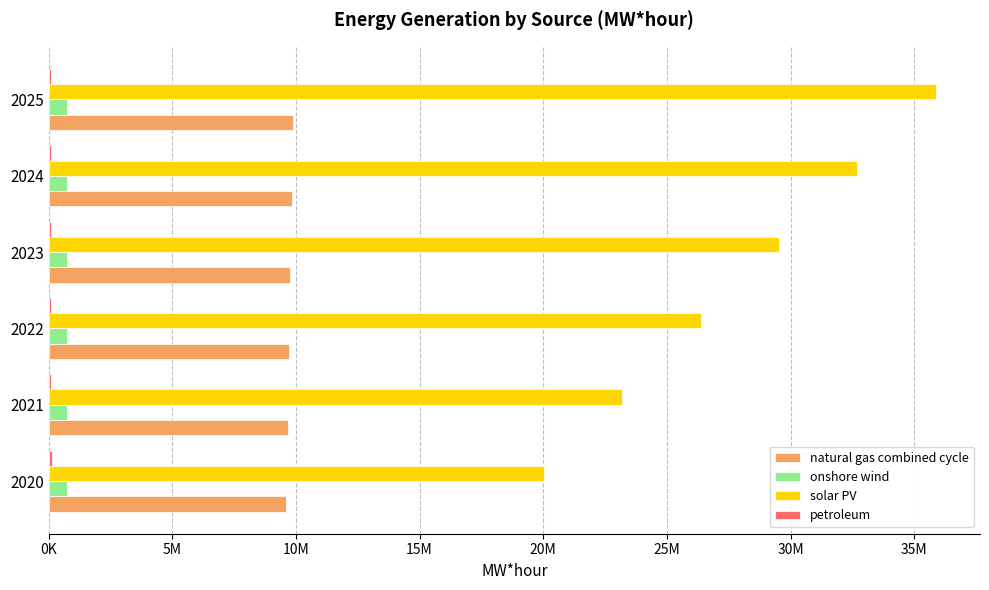

Reading left to right, transcribe all the data shown in this chart.

natural gas combined cycle: 9605634.0	9660717.8	9715801.6	9770885.4	9825969.2	9881053.0
onshore wind: 755308.0	756853.2	758398.4	759943.6	761488.8	763034.0
solar PV: 20024660.0	23193289.8	26361919.6	29530549.4	32699179.2	35867809.0
petroleum: 119388.0	112323.8	105259.6	98195.4	91131.2	84067.0